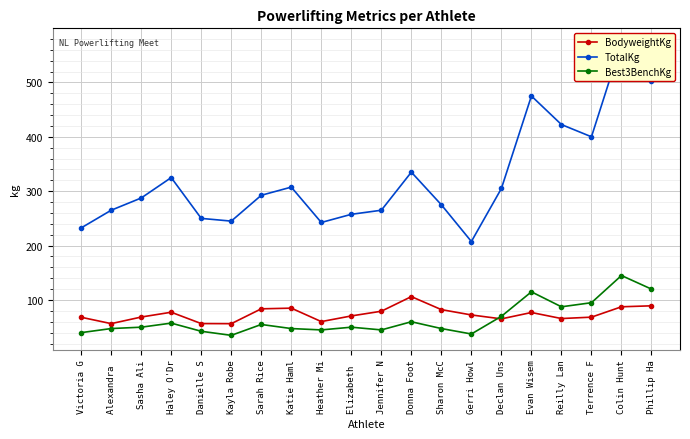

What is the sum of all Best3BenchKg values?

1292.5